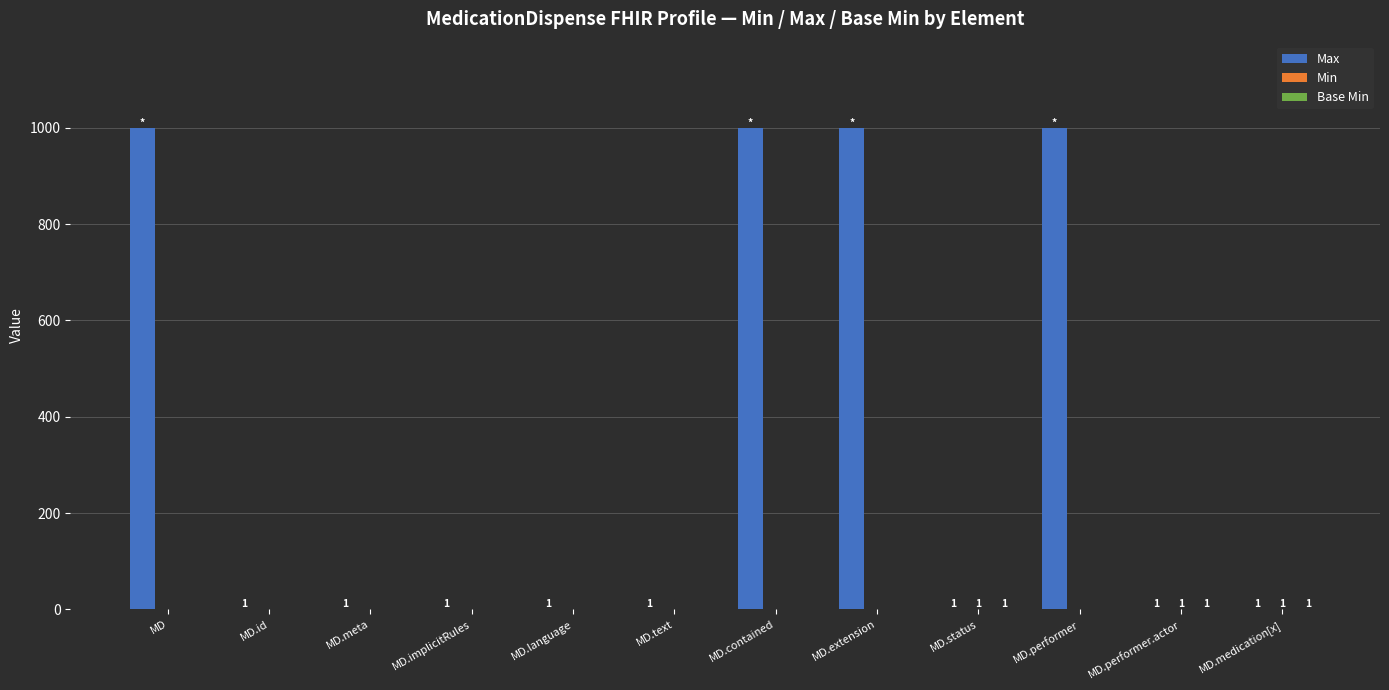

How many data points does each series have?

12